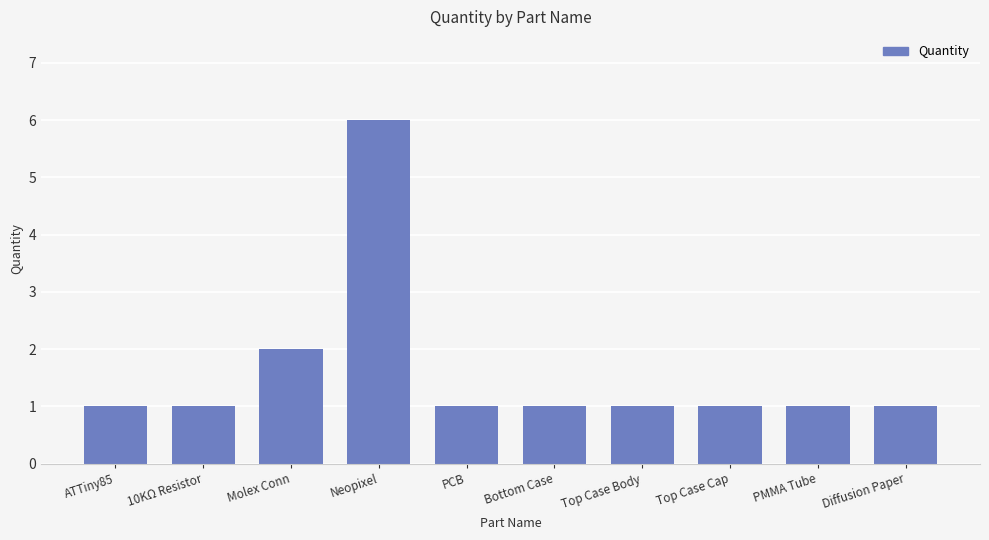

What is the sum of all values?

16